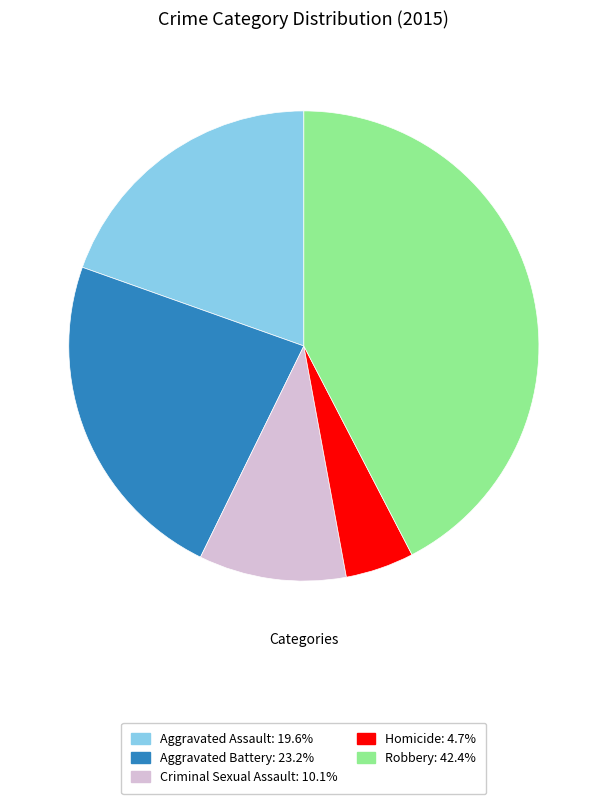

What is the ratio of the value at Criminal Sexual Assault to the value at Aggravated Assault?

0.5